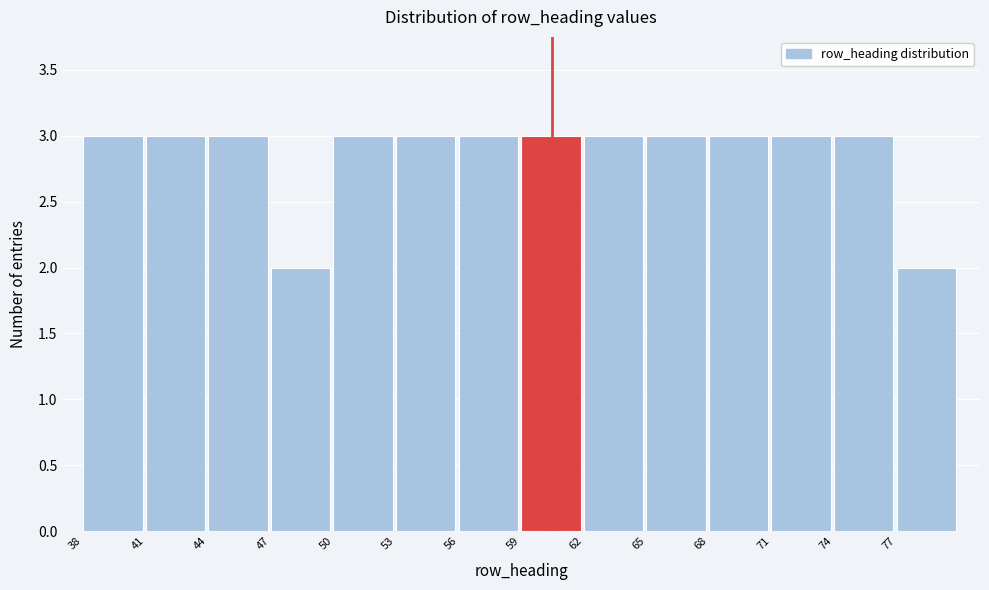

Reading left to right, transcribe this chart: for each bar, give the range it covers on the x-axis and its height. The values are not printed on the chart, so give them approximately, as read against the axis.

38 to 41: 3
41 to 44: 3
44 to 47: 3
47 to 50: 2
50 to 53: 3
53 to 56: 3
56 to 59: 3
59 to 62: 3
62 to 65: 3
65 to 68: 3
68 to 71: 3
71 to 74: 3
74 to 77: 3
77 to 80: 2